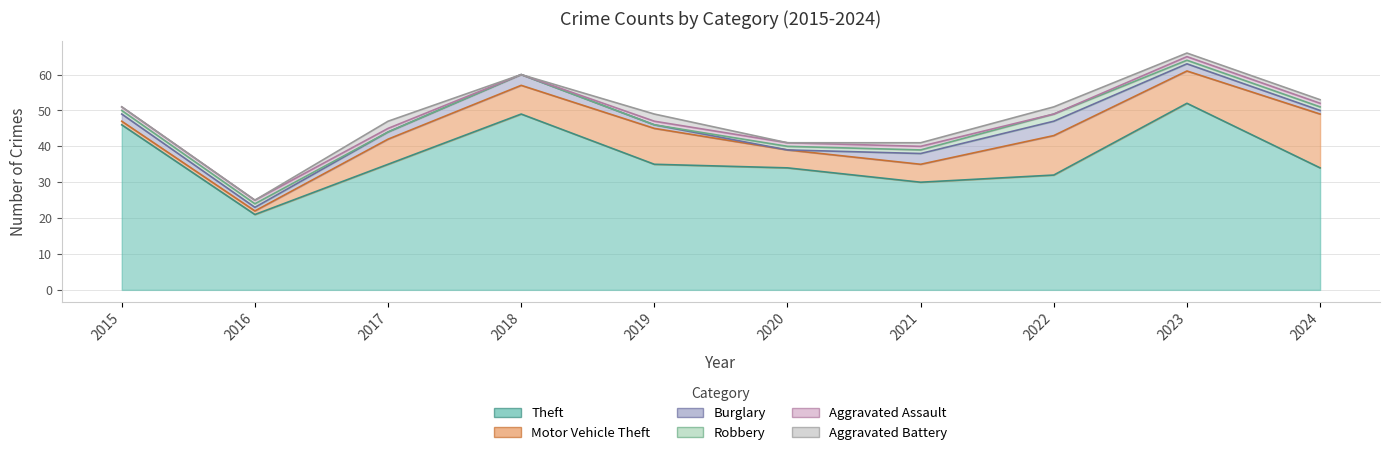

Reading left to right, what are all the values shown in this chart?

Theft: 46	21	35	49	35	34	30	32	52	34
Motor Vehicle Theft: 1	1	7	8	10	5	5	11	9	15
Burglary: 2	1	2	3	1	0	3	4	2	1
Robbery: 1	1	0	0	0	1	1	2	1	1
Aggravated Assault: 1	1	1	0	1	1	1	0	1	1
Aggravated Battery: 0	0	2	0	2	0	1	2	1	1